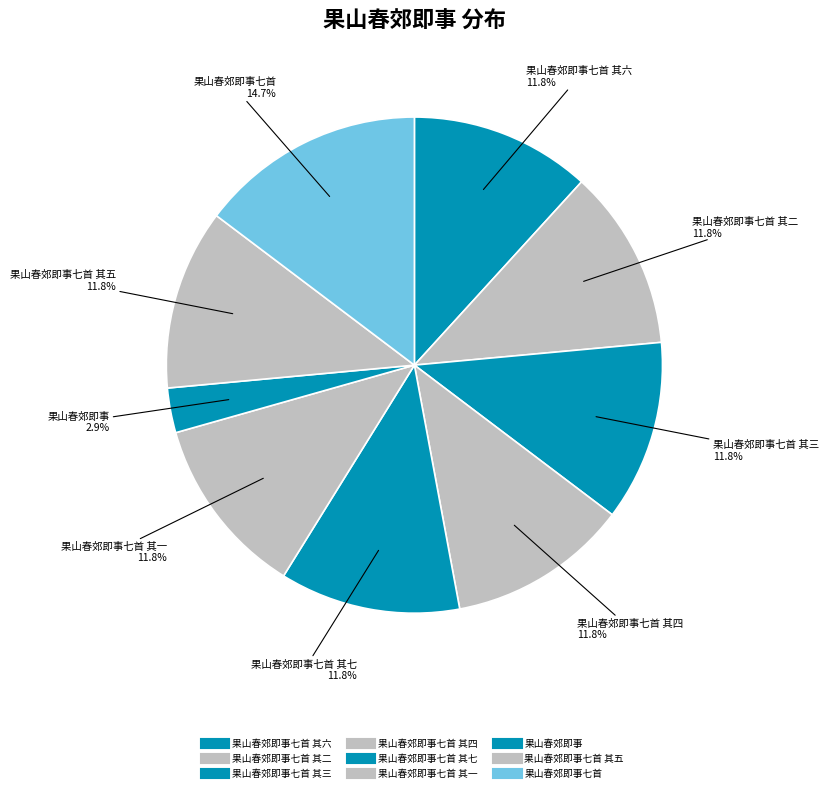

Is there any slice that represents more than half of the pie?

No